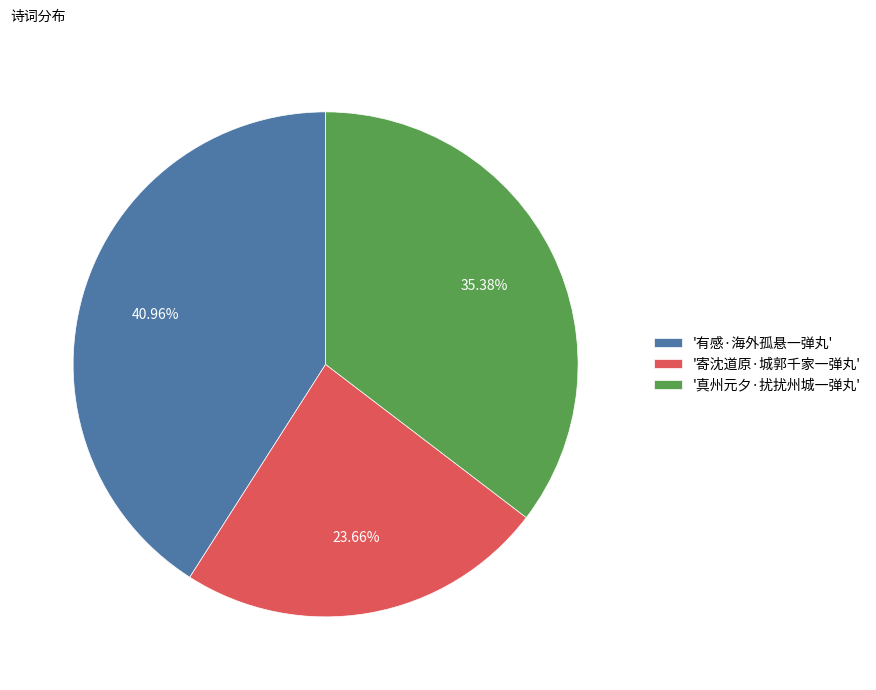

Is the sum of '寄沈道原·城郭千家一弹丸' and '有感·海外孤悬一弹丸' greater than half?

Yes